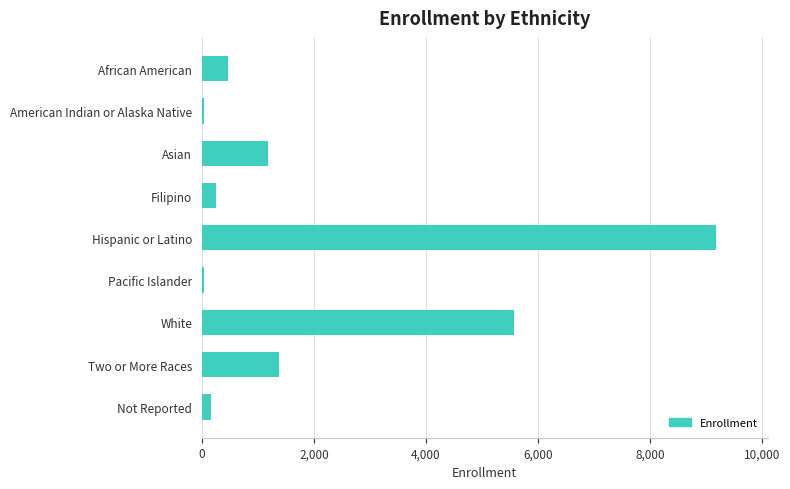

Between Filipino and Hispanic or Latino, which is larger?

Hispanic or Latino